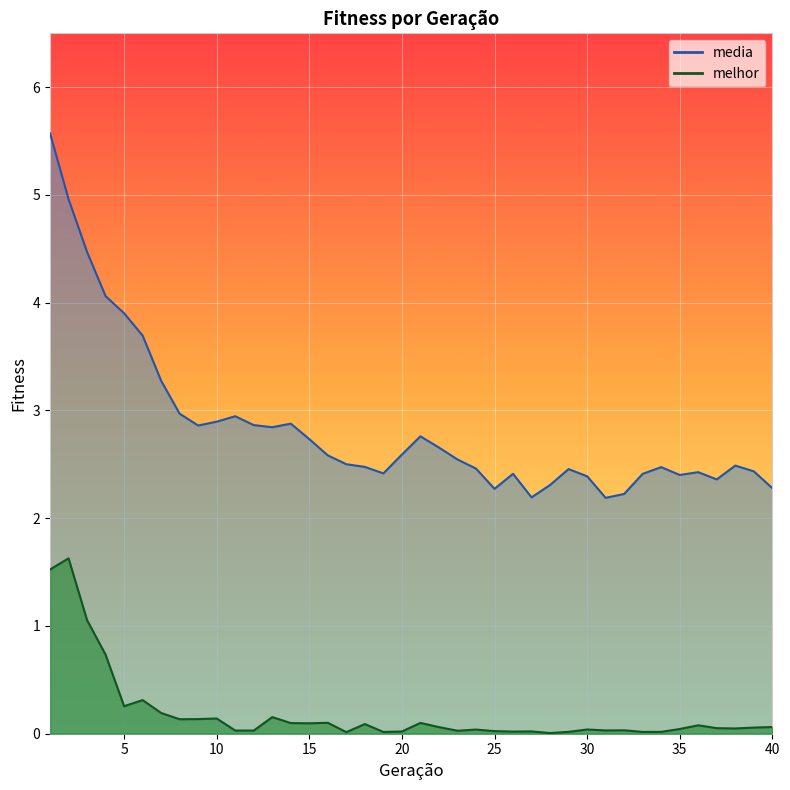

Which series has the widest spread of values?

media